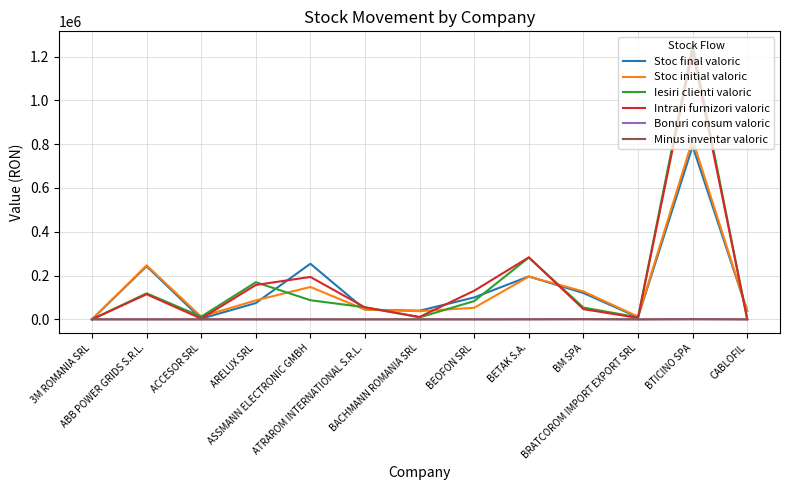

What are all the series names shown in the legend?

Stoc final valoric, Stoc initial valoric, Iesiri clienti valoric, Intrari furnizori valoric, Bonuri consum valoric, Minus inventar valoric